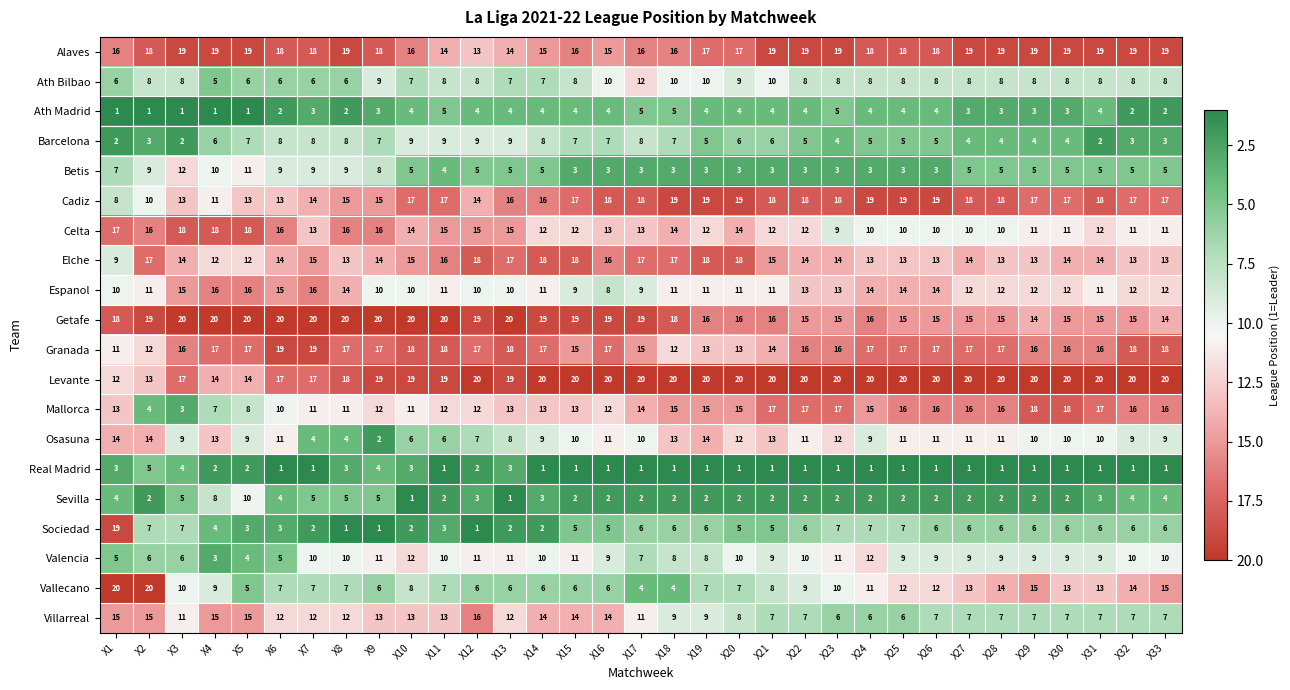

Rank the series at X15 from lowest to highest value.

Real Madrid, Sevilla, Betis, Ath Madrid, Sociedad, Vallecano, Barcelona, Ath Bilbao, Espanol, Osasuna, Valencia, Celta, Mallorca, Villarreal, Granada, Alaves, Cadiz, Elche, Getafe, Levante